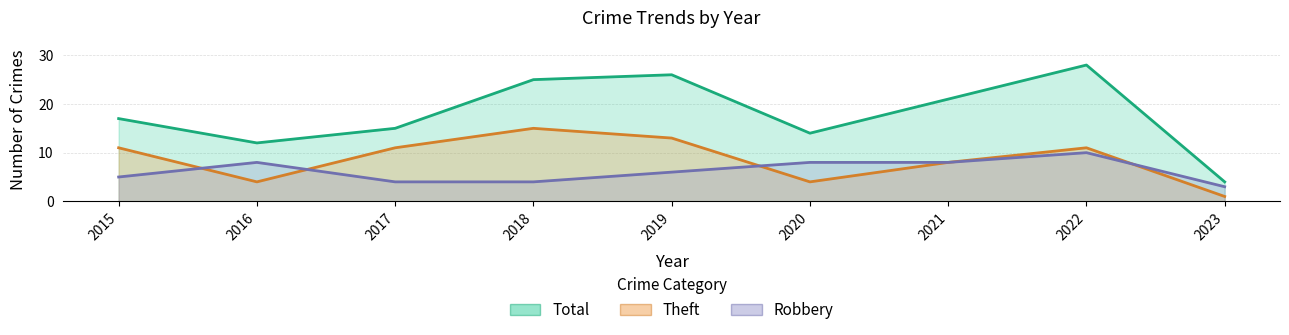

Reading right to left, transcribe all the data shown in this chart.

Robbery: 2023=3	2022=10	2021=8	2020=8	2019=6	2018=4	2017=4	2016=8	2015=5
Theft: 2023=1	2022=11	2021=8	2020=4	2019=13	2018=15	2017=11	2016=4	2015=11
Total: 2023=4	2022=28	2021=21	2020=14	2019=26	2018=25	2017=15	2016=12	2015=17